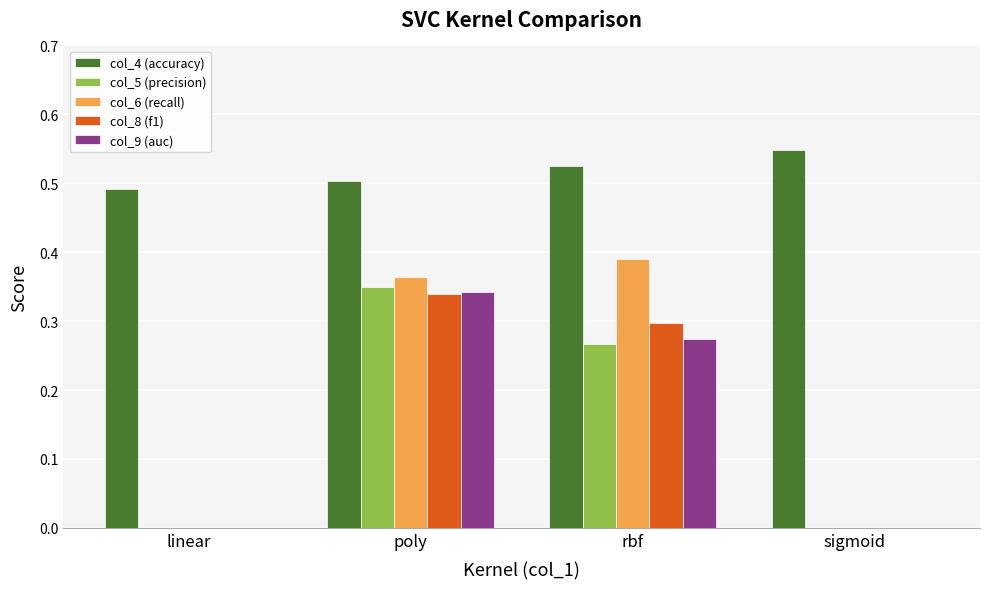

Which series has the largest total across all categories?

col_4 (accuracy)